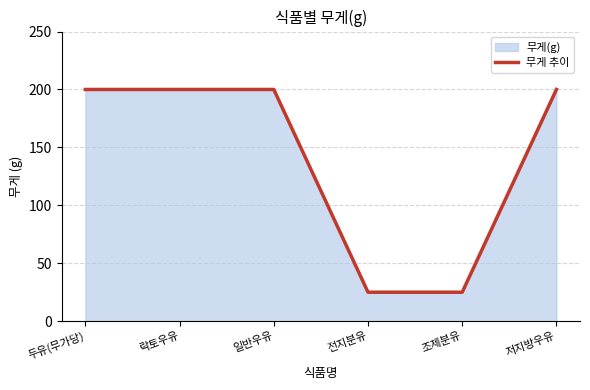

Does the chart display data point markers on the line(s)?

No